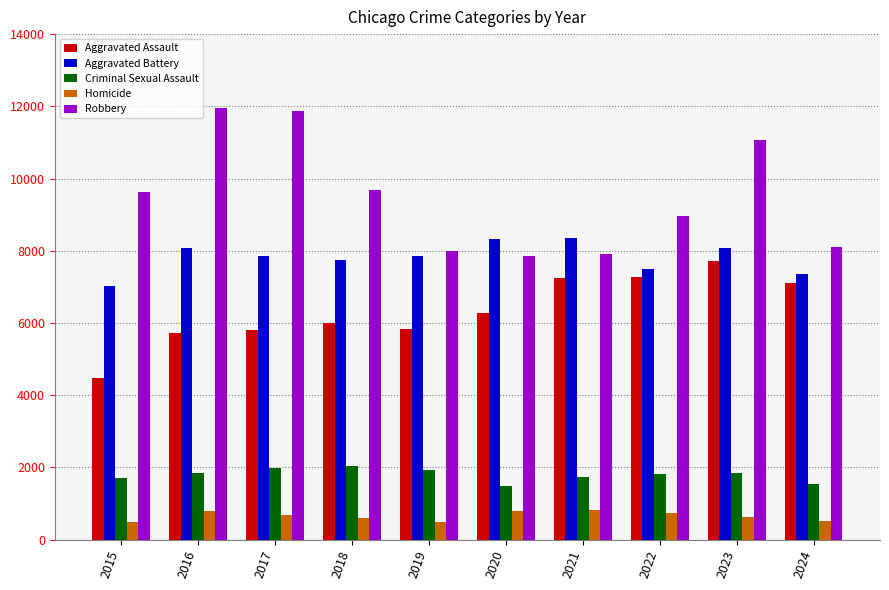

What is the difference between the Aggravated Battery values at 2023 and 2020?

243